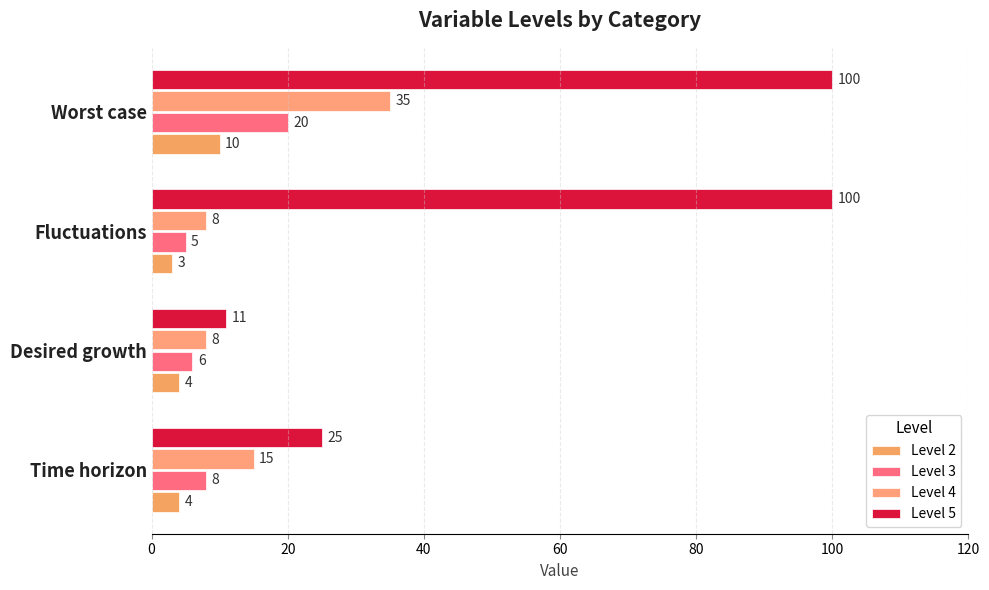

What is the lowest value of the Level 3 series?

5